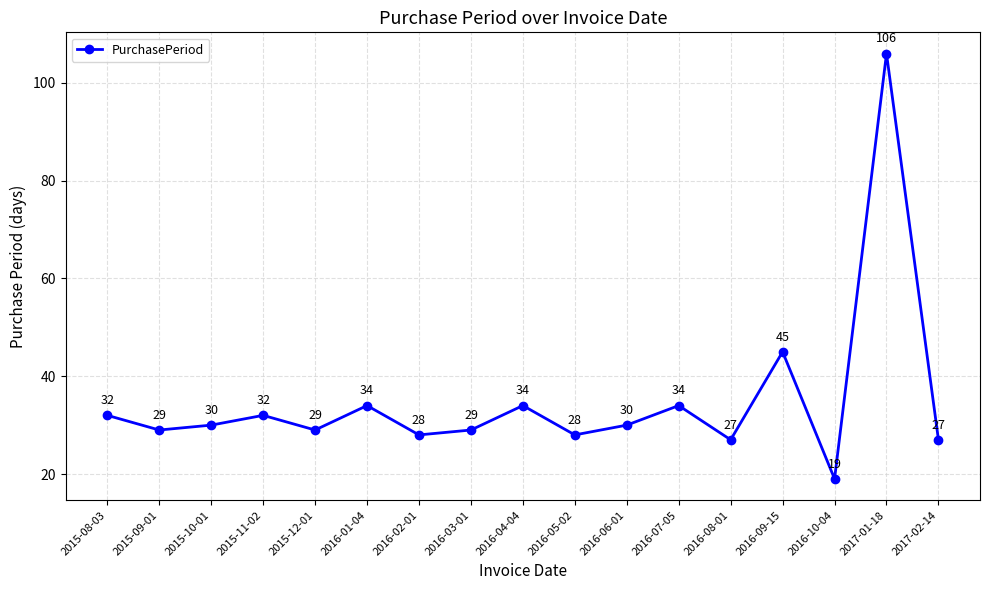

What is the difference between the maximum and minimum values?

87